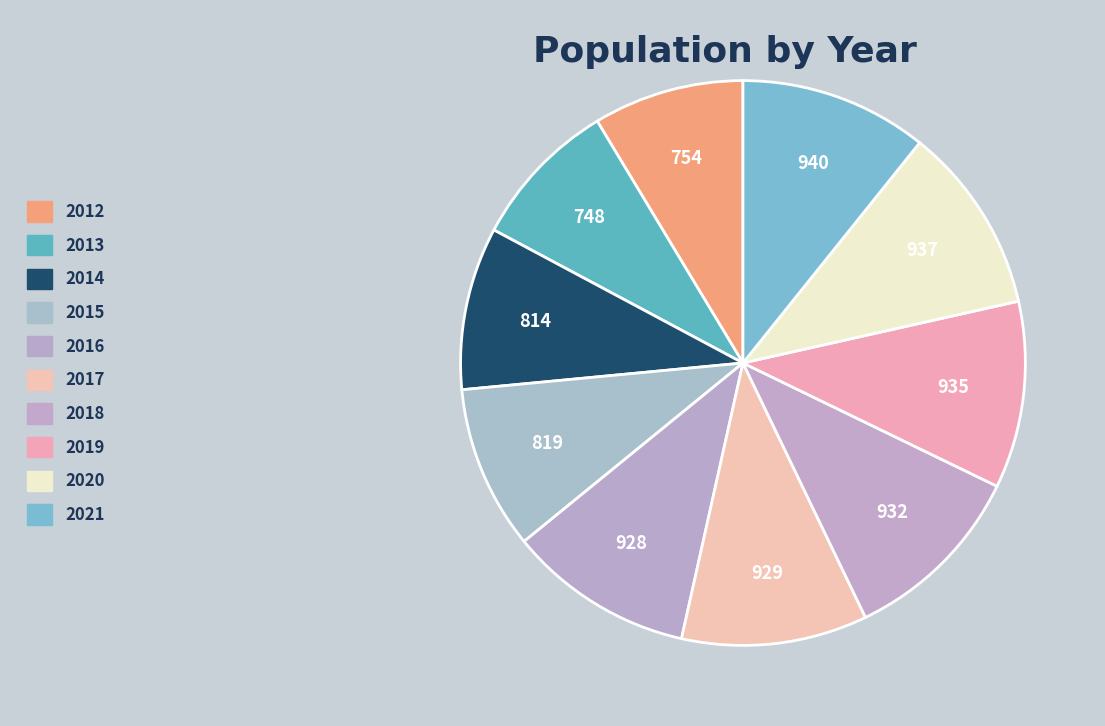

Count the number of slices in the pie.

10